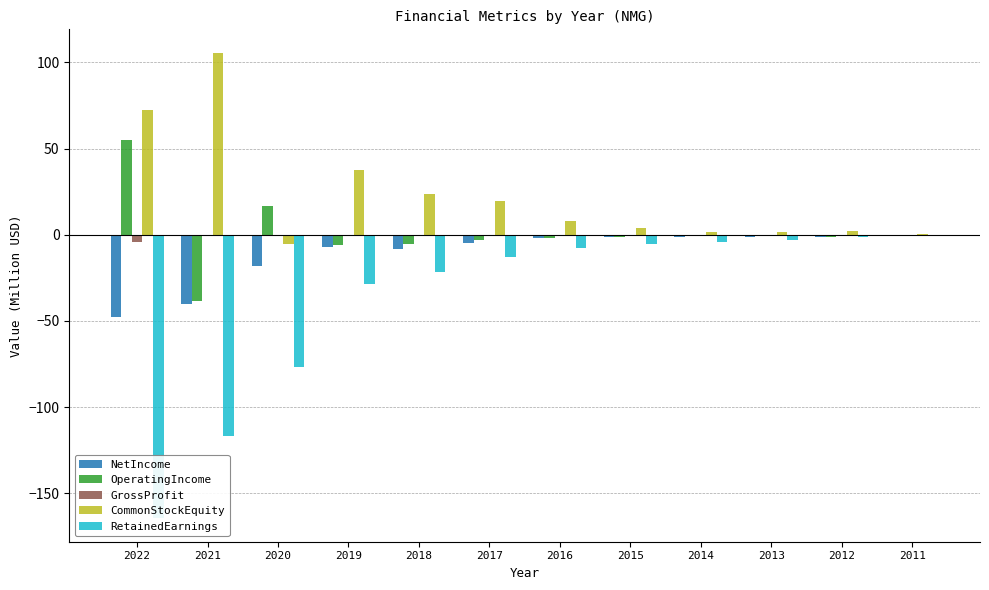

Reading left to right, list all the values displayed in this chart.

NetIncome: -47.7	-39.9	-18.0	-6.8	-8.1	-5.0	-2.0	-1.3	-1.2	-1.6	-1.4	-0.1
OperatingIncome: 55.2	-38.5	16.7	-5.8	-5.2	-3.2	-2.1	-1.2	-0.8	-0.9	-1.5	-0.1
GrossProfit: -4.3	-0.9	-0.9	-0.7	-0.5	0.0	0.0	0.0	0.0	0.0	0.0	0.0
CommonStockEquity: 72.3	105.7	-5.3	37.4	23.7	19.5	8.2	4.1	1.9	1.8	2.1	0.3
RetainedEarnings: -164.6	-116.9	-77.0	-28.4	-21.6	-12.8	-7.5	-5.6	-4.3	-3.1	-1.5	-0.1